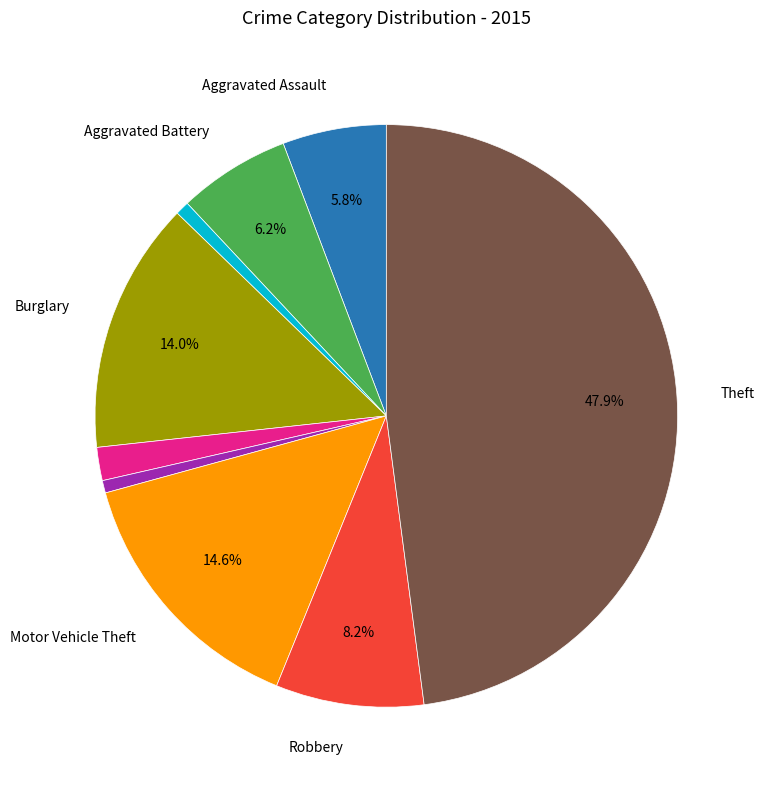

Is there a majority slice in this chart?

No